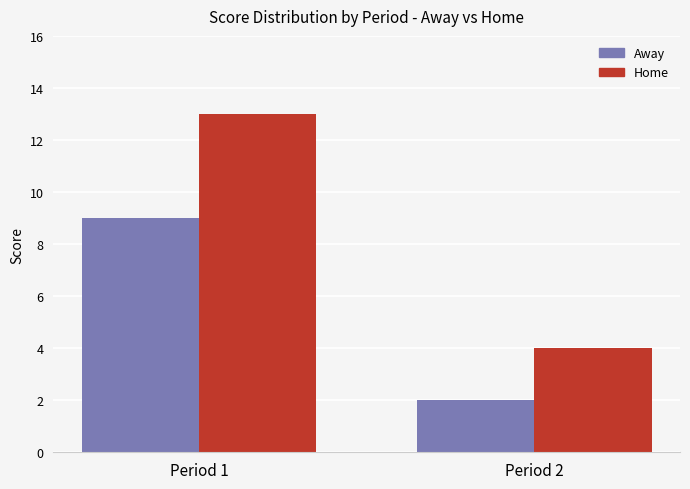

What is the total value across all series at Period 1?

22